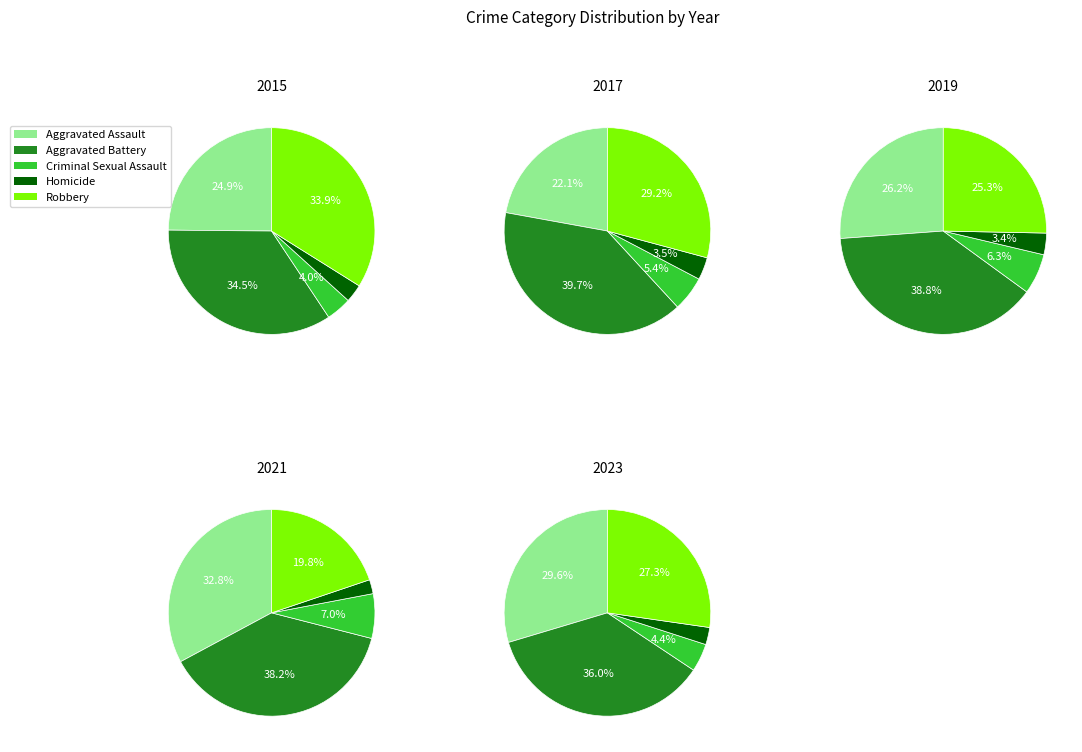

Is there any slice that represents more than half of the pie?

No